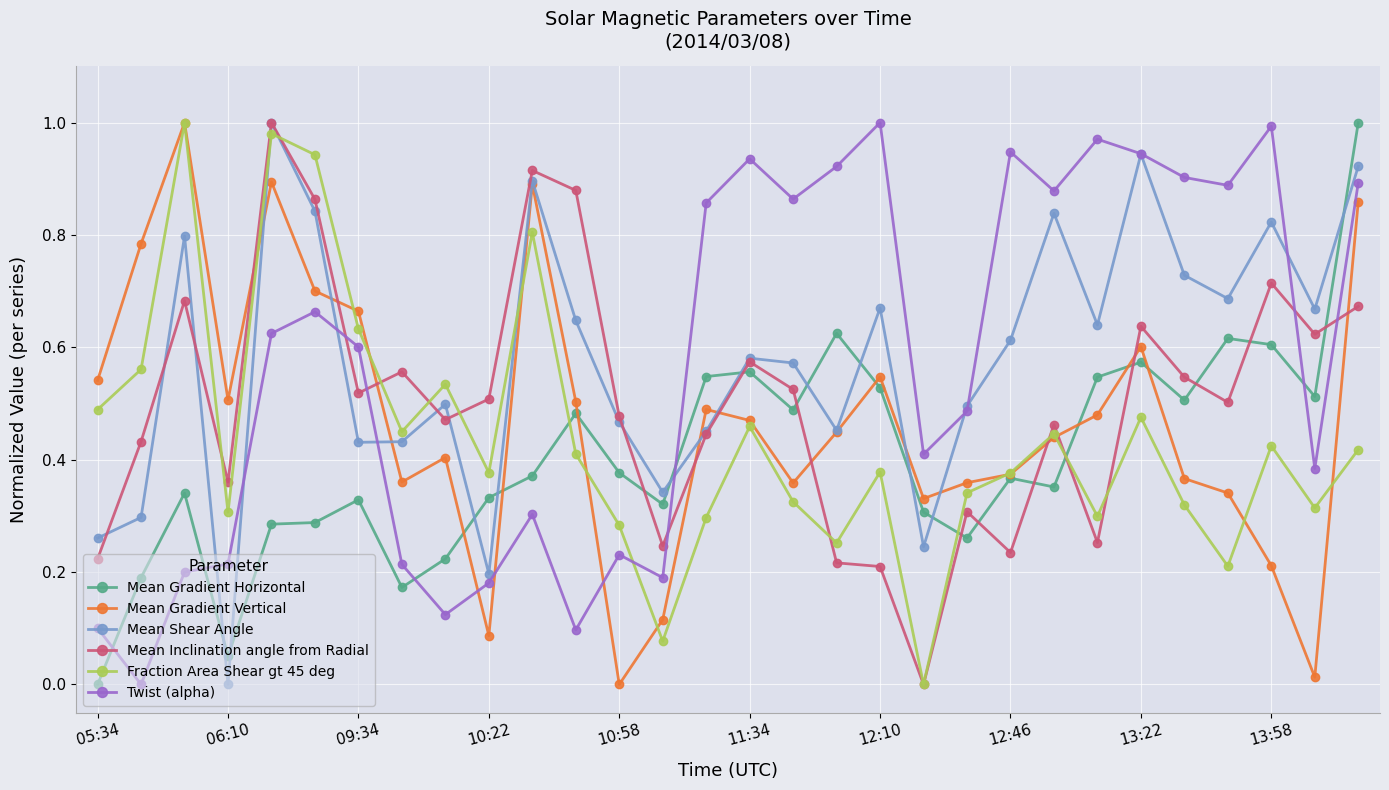

True or false: Mean Gradient Horizontal has more than 1 points higher than both neighbors.

True